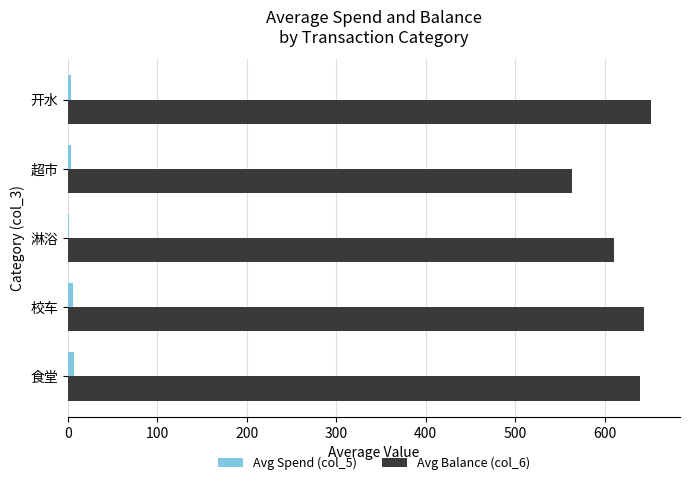

Is it true that Avg Balance (col_6) equals 644.5 at 校车?

True